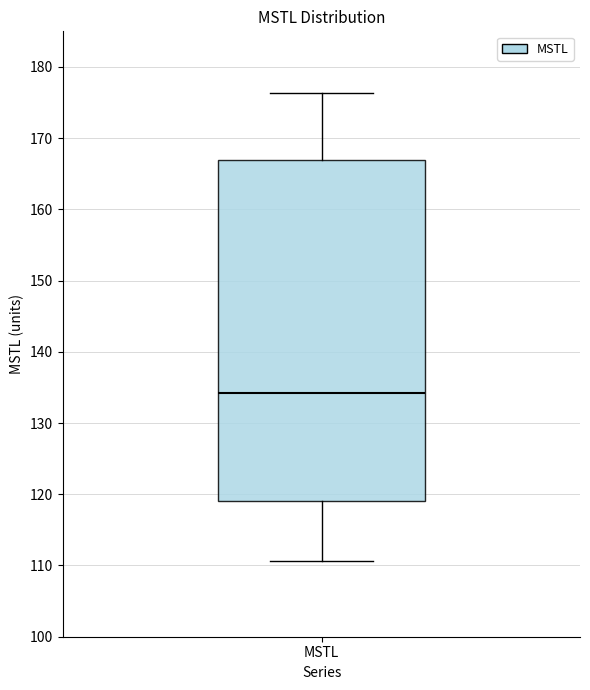

Transcribe this box plot: give where the median line is, the range the box spans, and where the two whiskers end, as read against the y-axis. The values are not printed on the chart, so give them approximately, as read against the axis.

median 134, box 119 to 167, whiskers 111 to 176